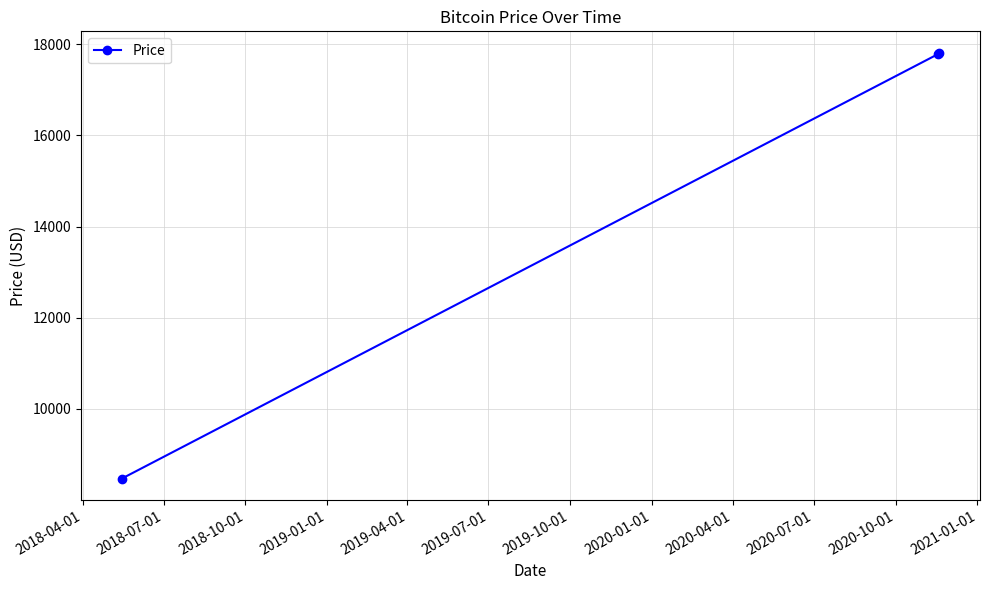

What is the smallest value displayed?

8474.2